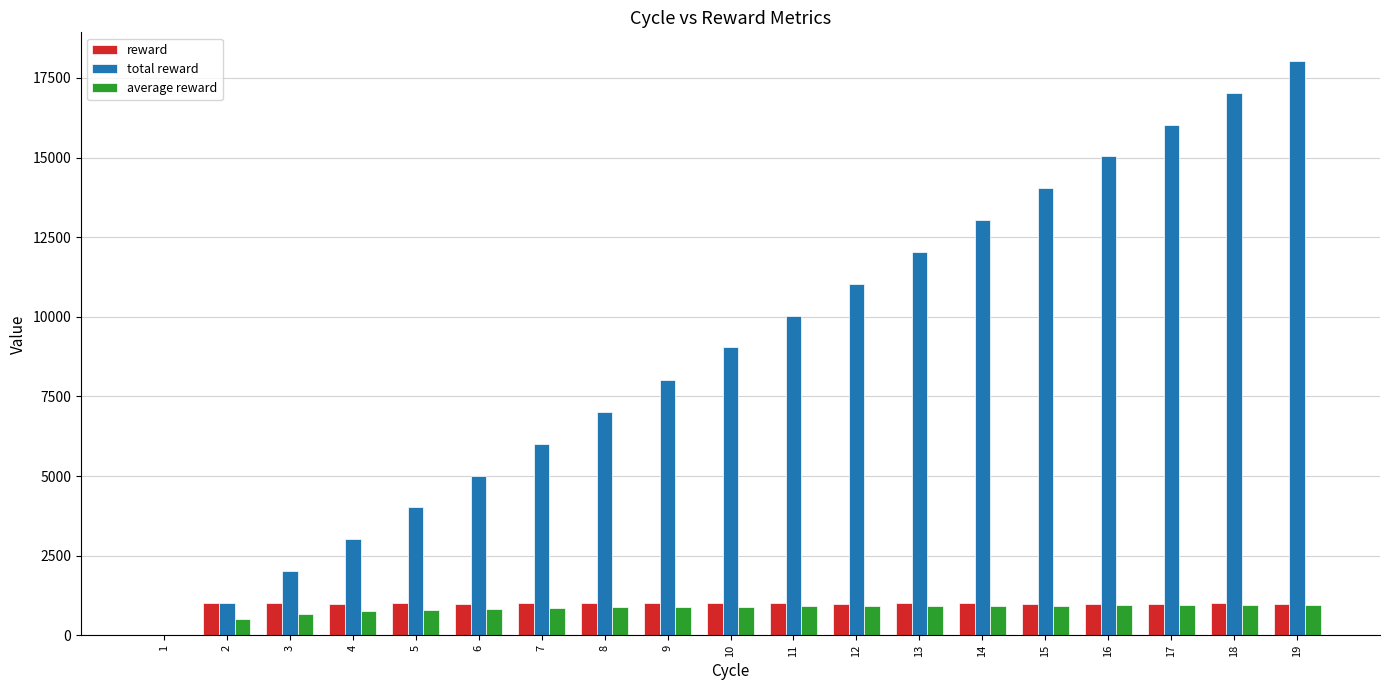

How many series are shown in this chart?

3